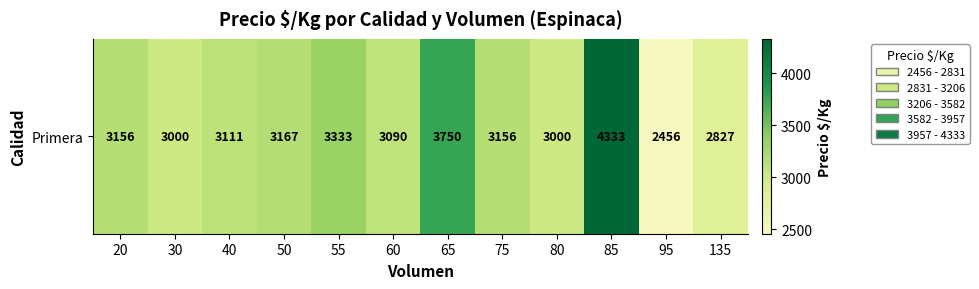

Which has a higher value, 135 or 65?

65